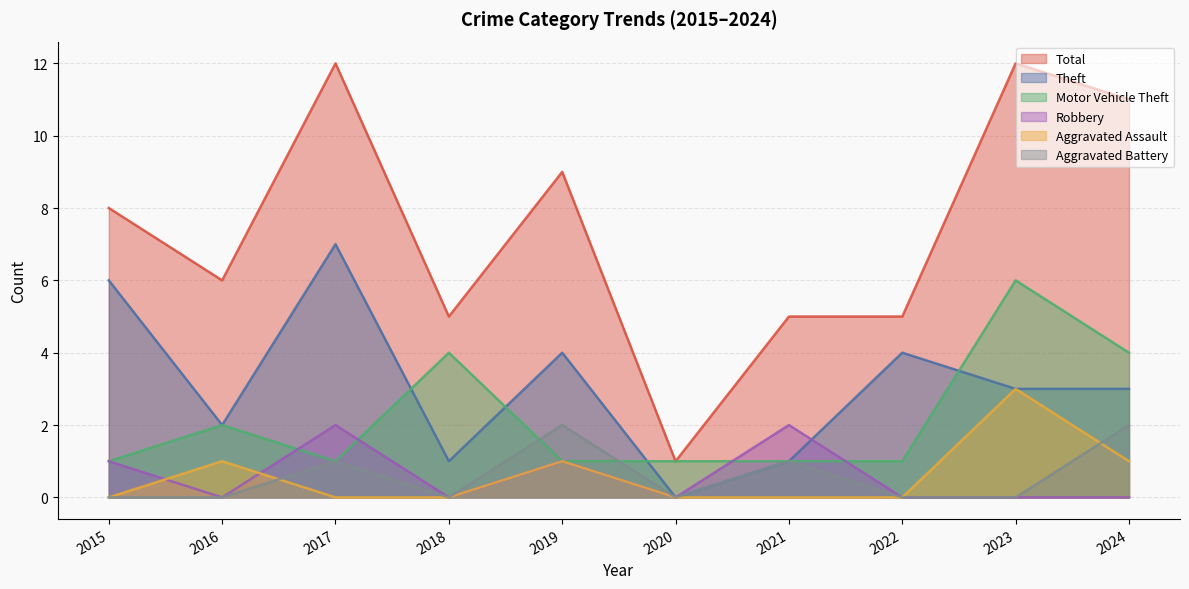

At how many categories does at least one series exceed 9?

3